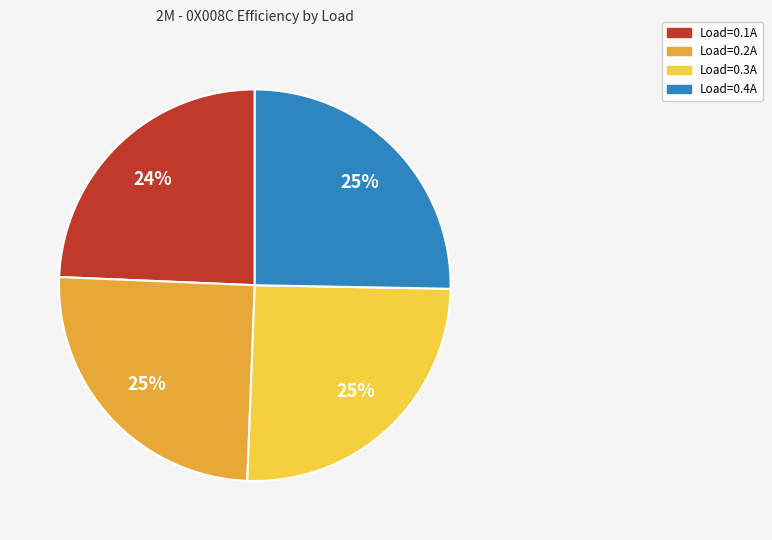

Does any single category account for the majority?

No